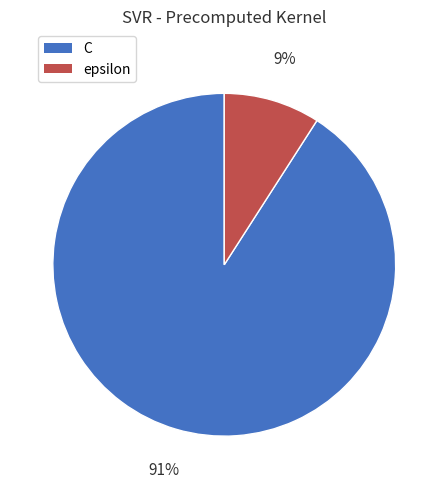

Rank the categories by value from lowest to highest.

epsilon, C